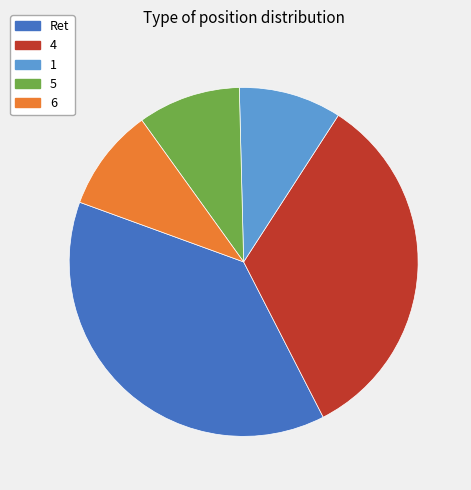

Which has a higher value, Ret or 4?

Ret